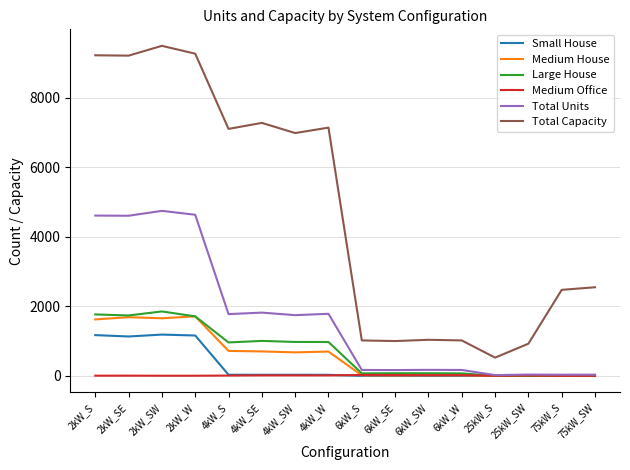

True or false: Large House and Total Capacity cross at least once.

False